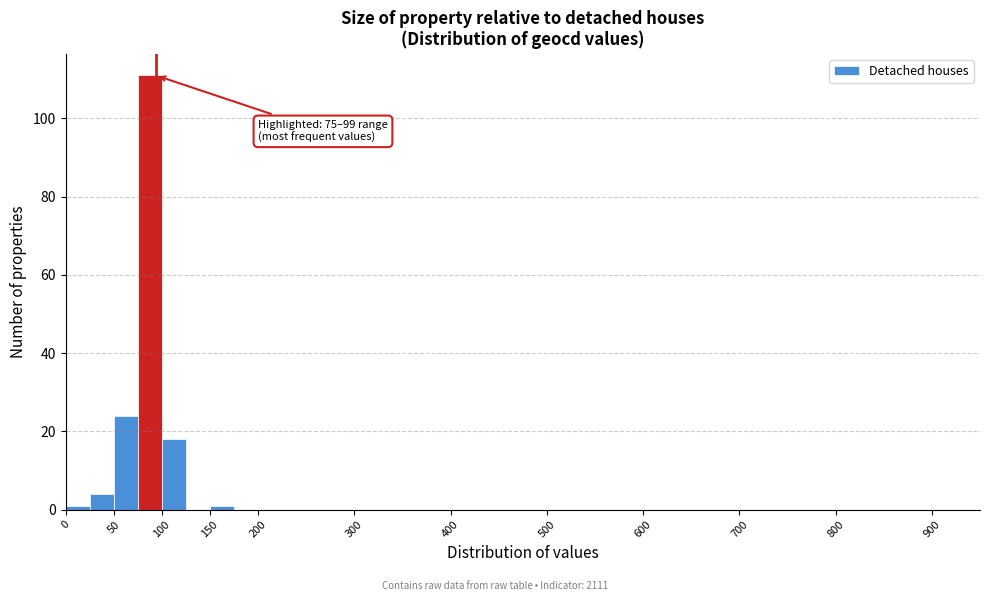

Over which range of the x-axis is the bar tallest?

75 to 100